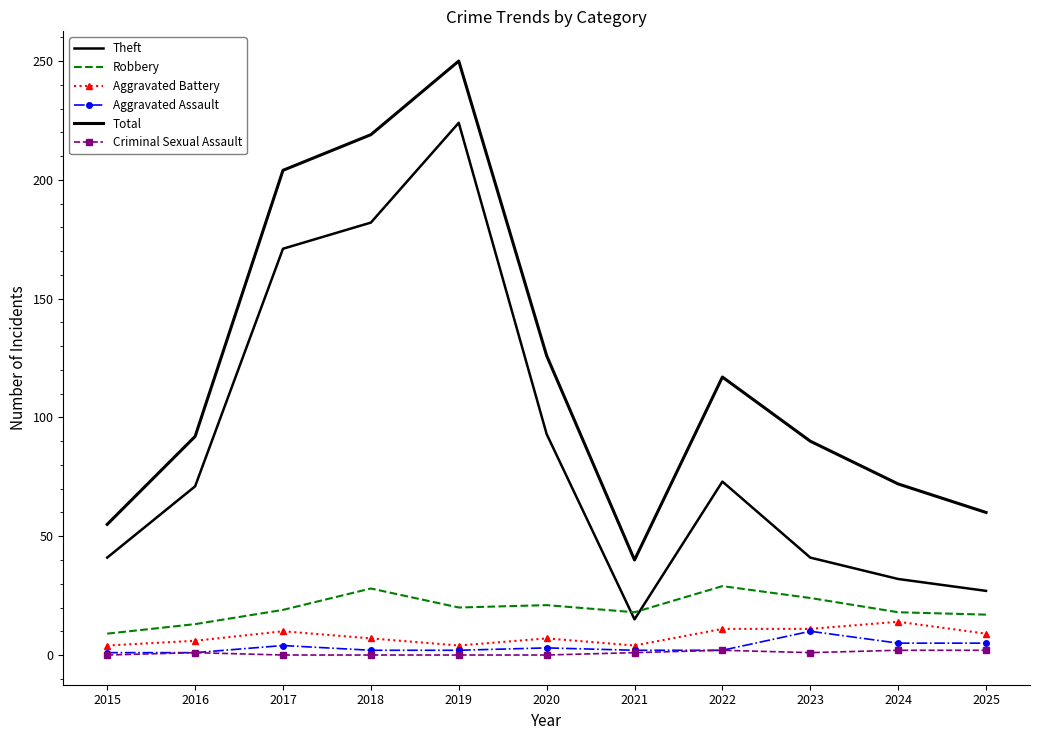

What is the average value of the Total series?

120